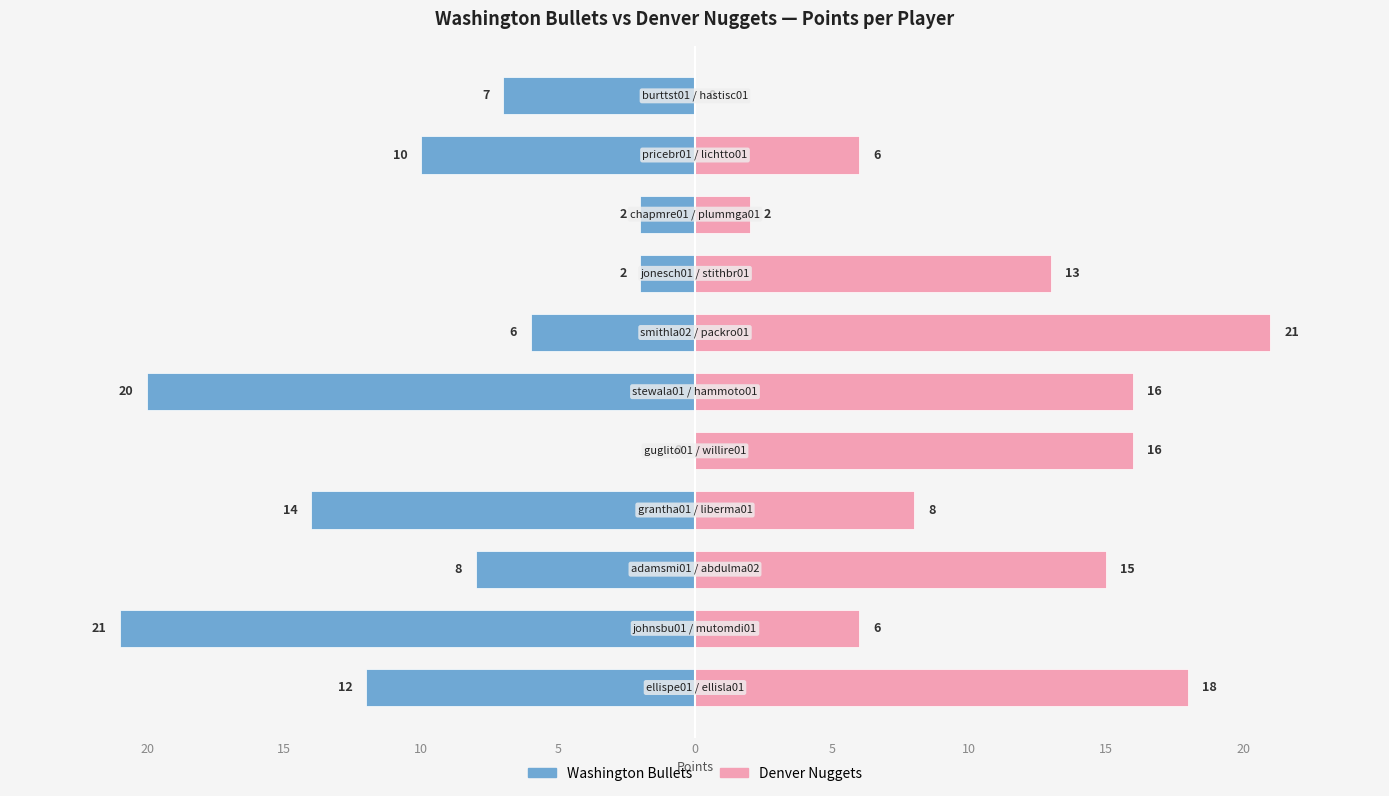

Reading left to right, what are all the values shown in this chart?

Washington Bullets: -12	-21	-8	-14	0	-20	-6	-2	-2	-10	-7
Denver Nuggets: 18	6	15	8	16	16	21	13	2	6	0